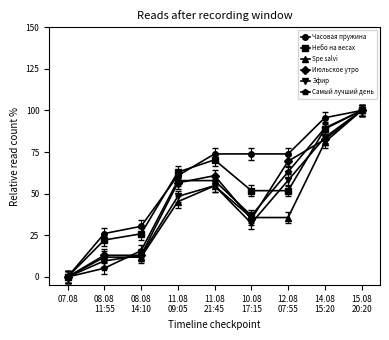

Which series has the largest total across all categories?

Часовая пружина